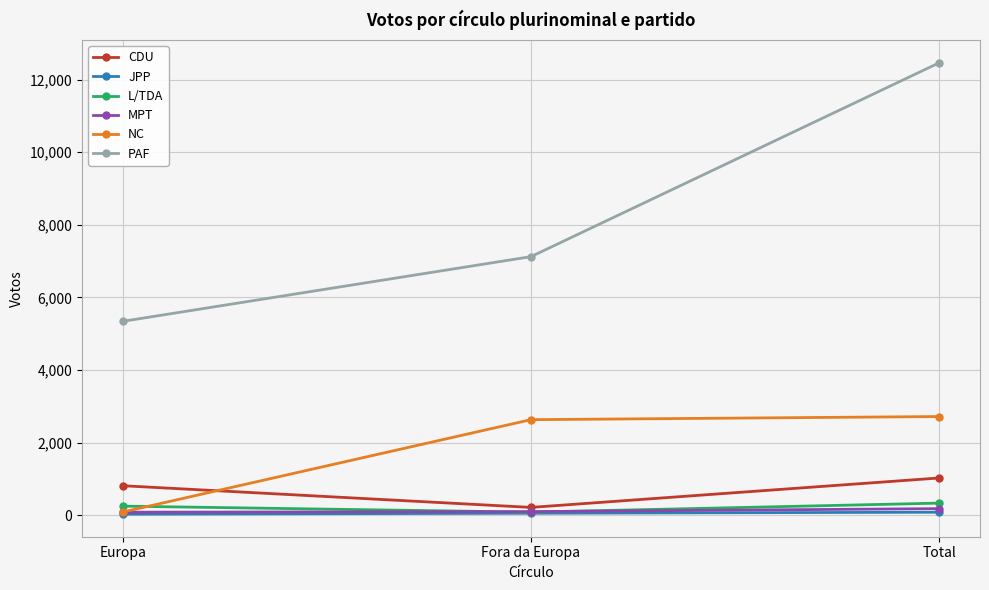

At which label is JPP closest to 54?

Fora da Europa